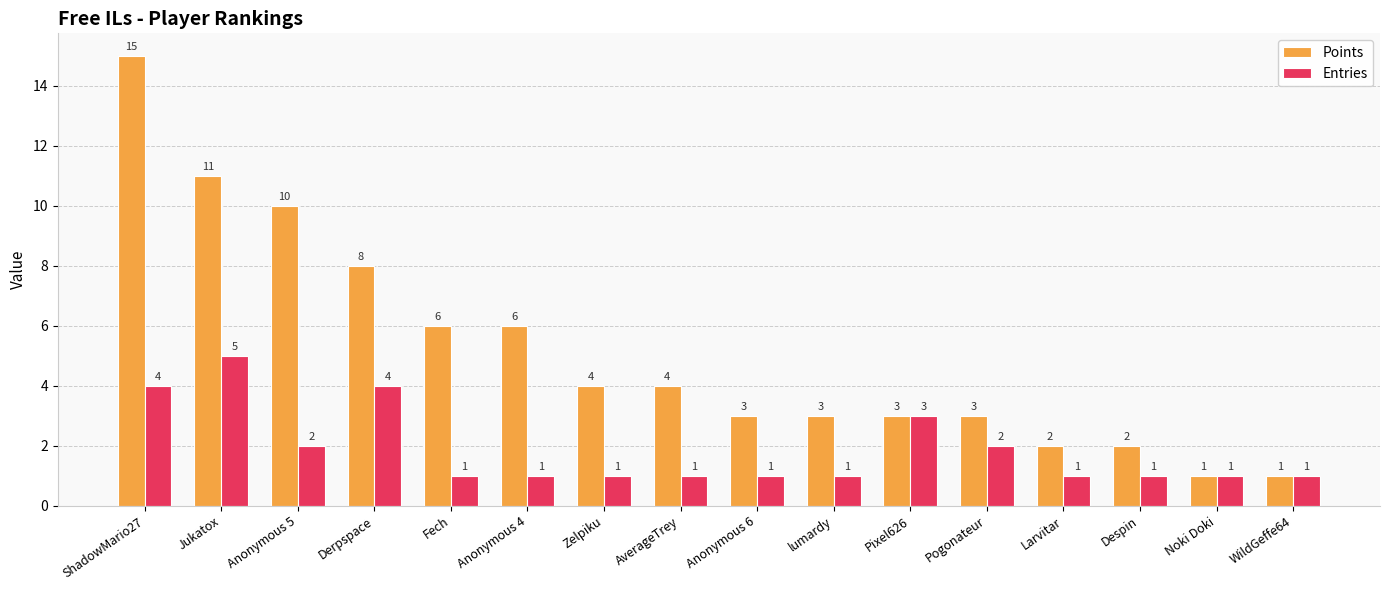

Reading left to right, extract all data points from this chart.

Points: 15	11	10	8	6	6	4	4	3	3	3	3	2	2	1	1
Entries: 4	5	2	4	1	1	1	1	1	1	3	2	1	1	1	1